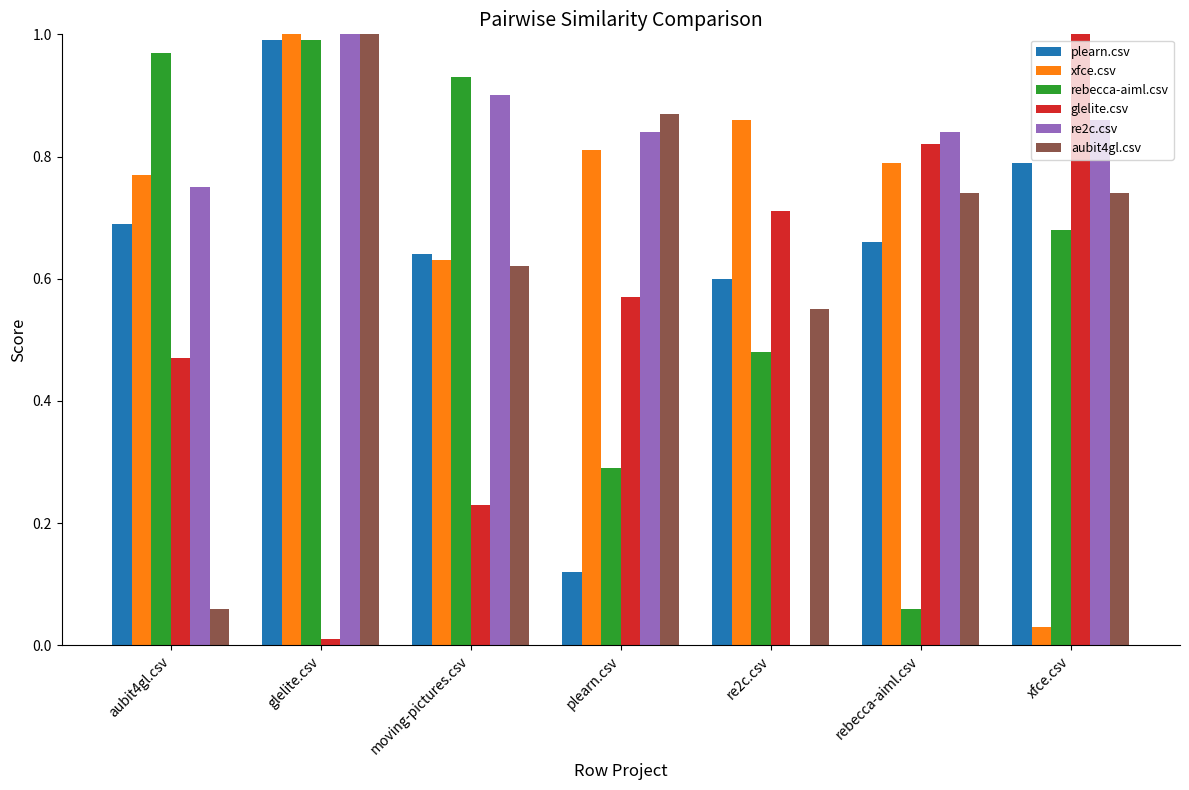

Which has a higher value, rebecca-aiml.csv or glelite.csv?

glelite.csv